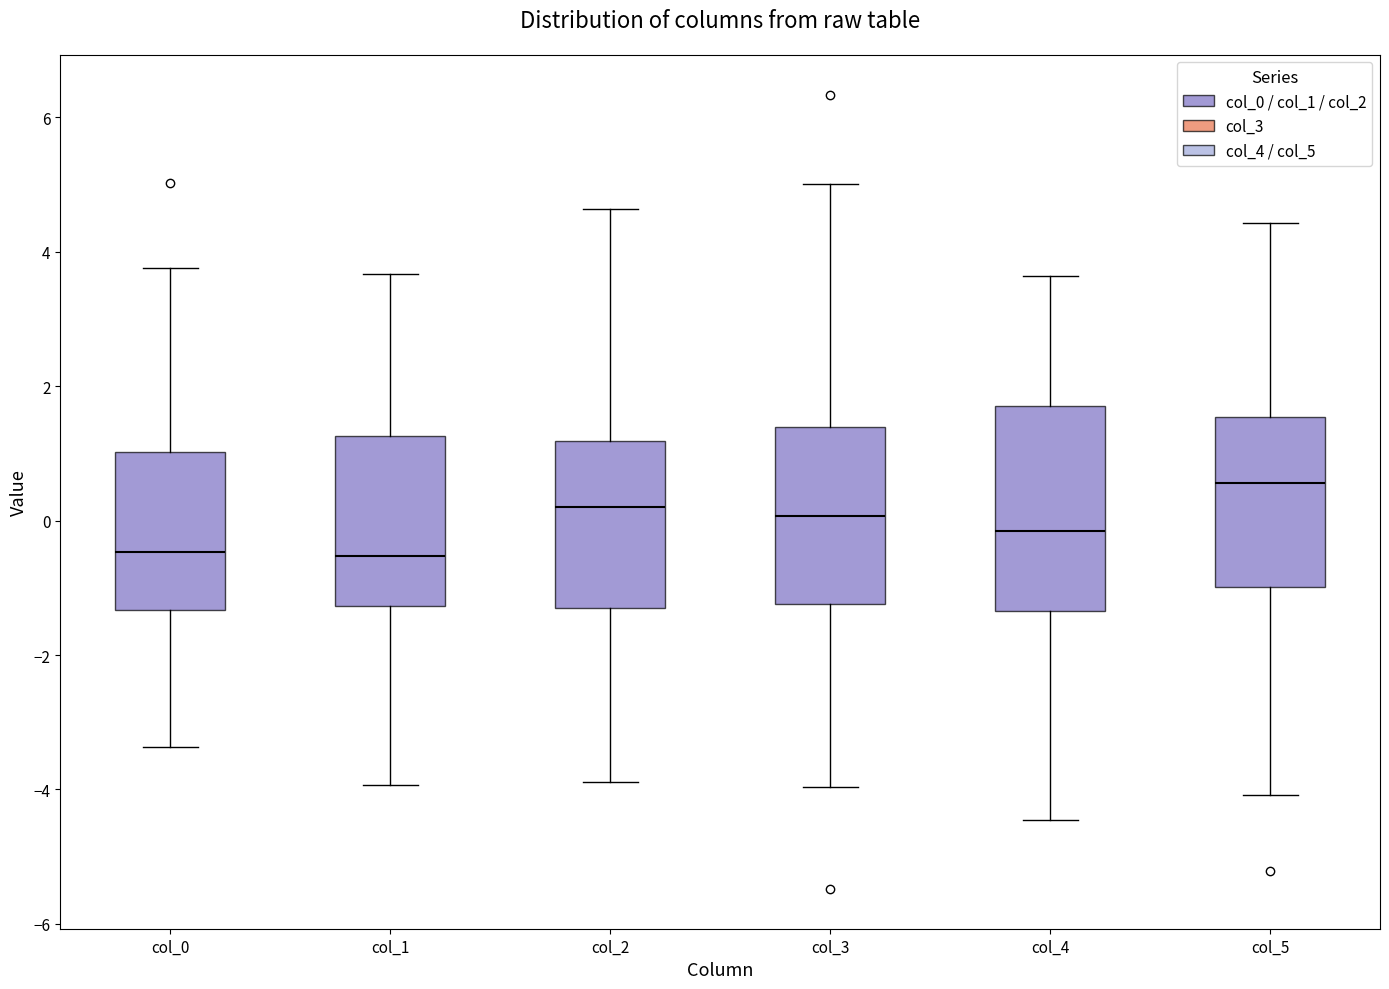

Where is the lower edge of the box for col_1 on the y-axis? The values are not printed on the chart, so give them approximately, as read against the axis.

-1.2